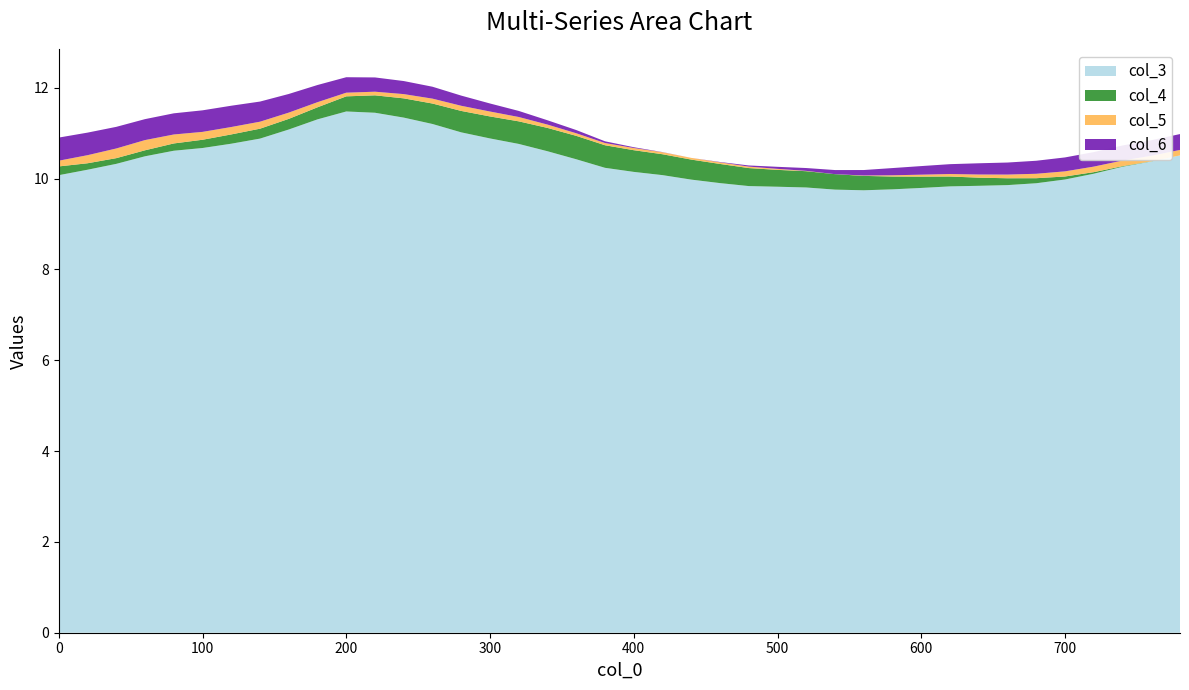

What is the lowest value of the col_3 series?

9.7